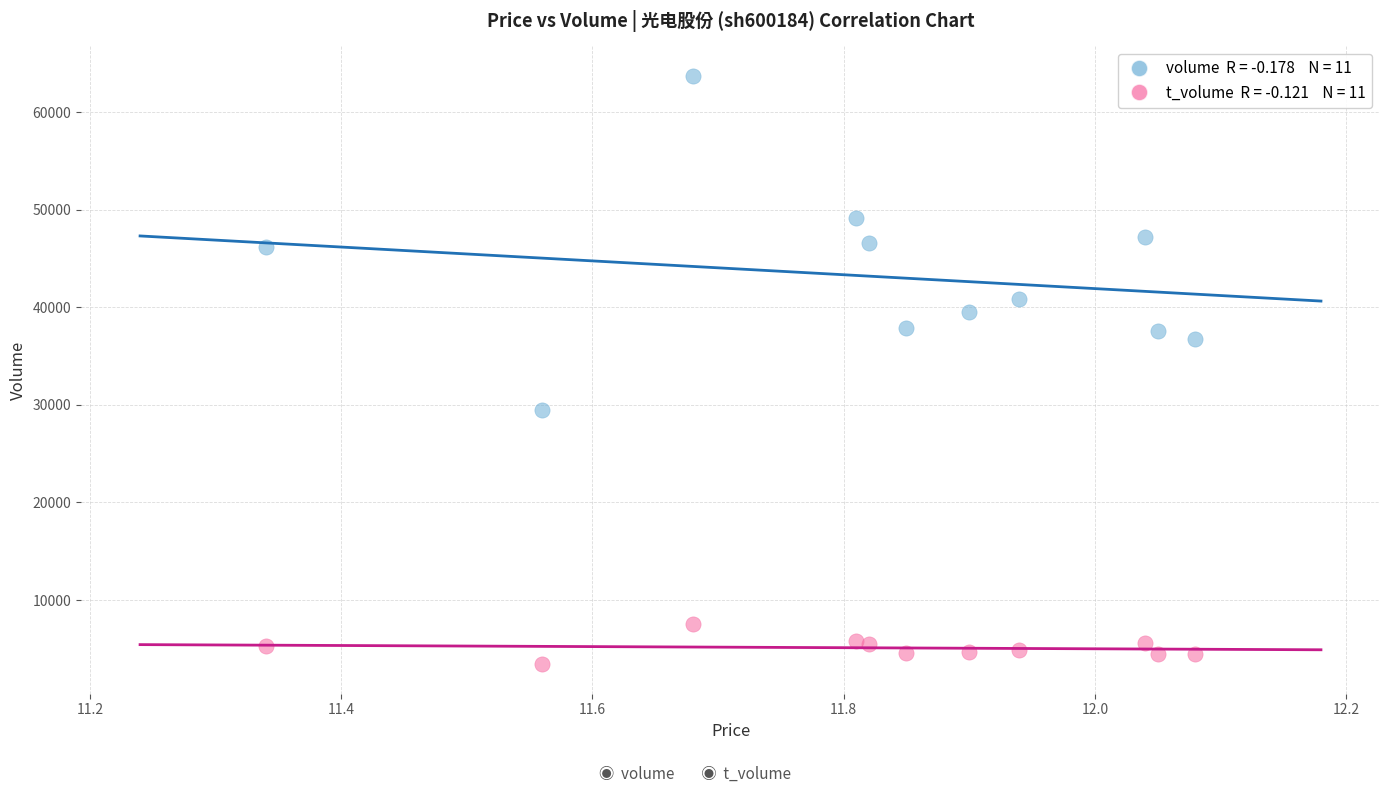

Across all series, what Y value is closest to 33573?

36747